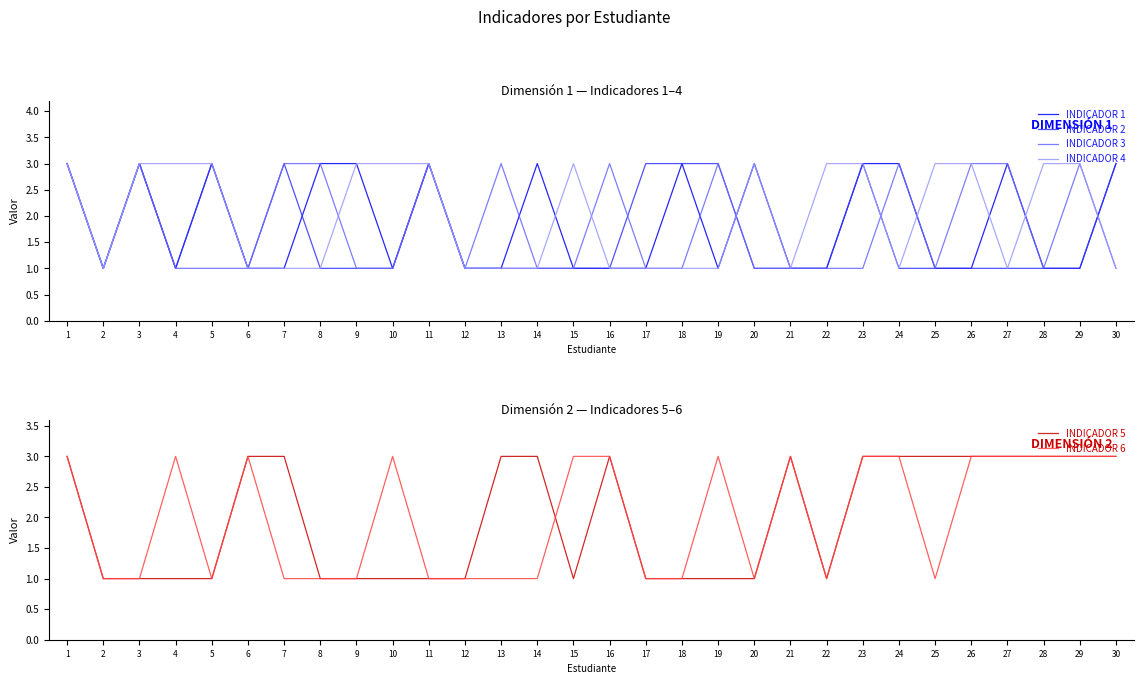

At which category does INDICADOR 4 reach its first local valley?

2